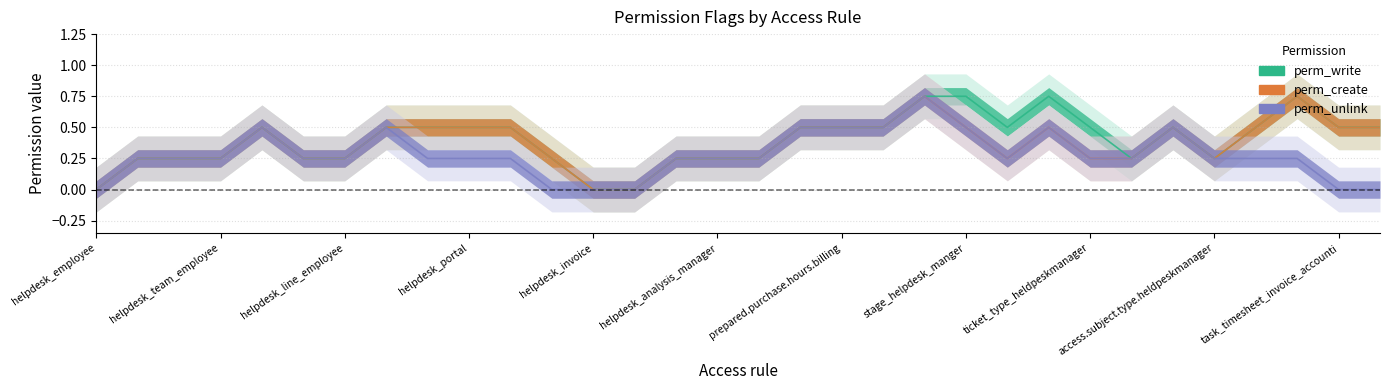

True or false: perm_unlink and perm_write cross at least once.

False